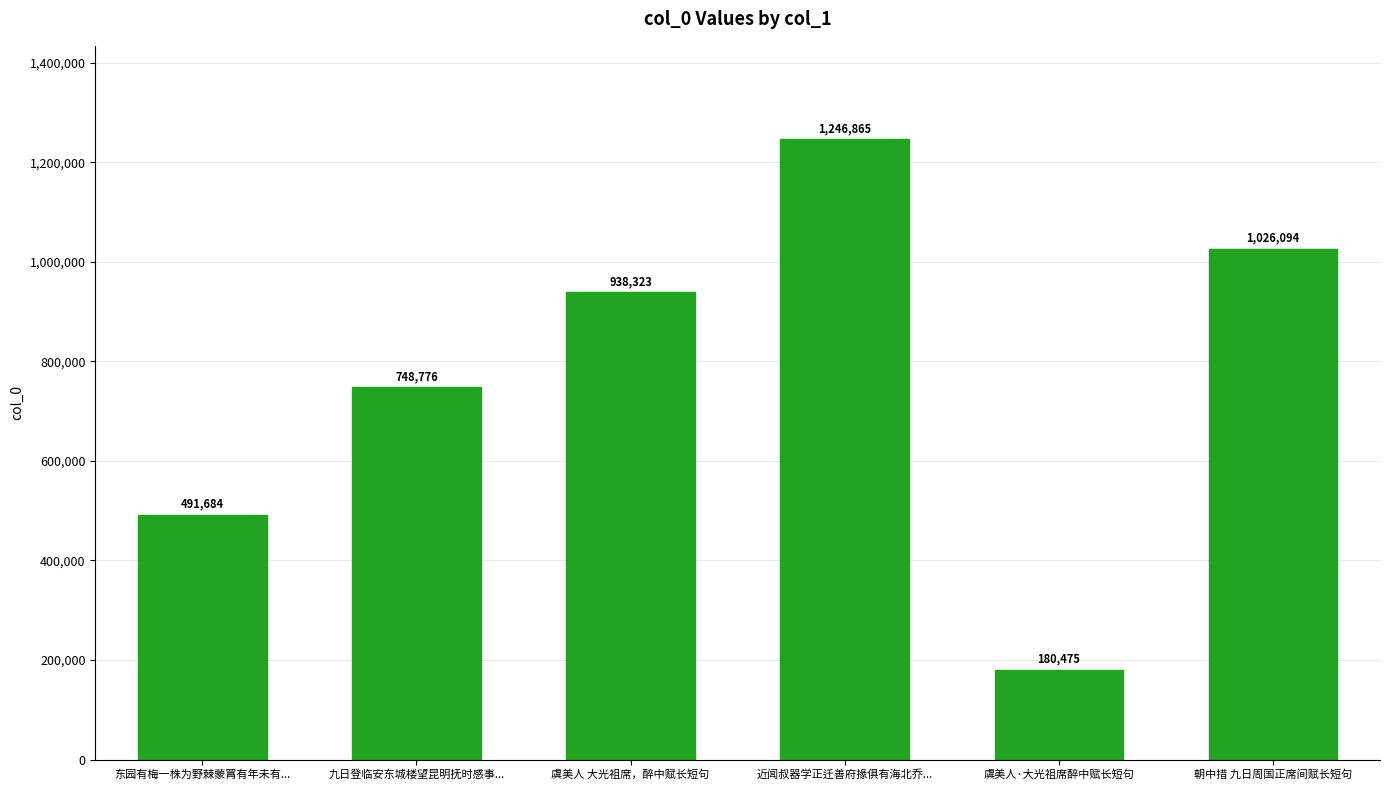

What is the sum of the values at 九日登临安东城楼望昆明抚时感事... and 朝中措 九日周国正席间赋长短句?

1774870